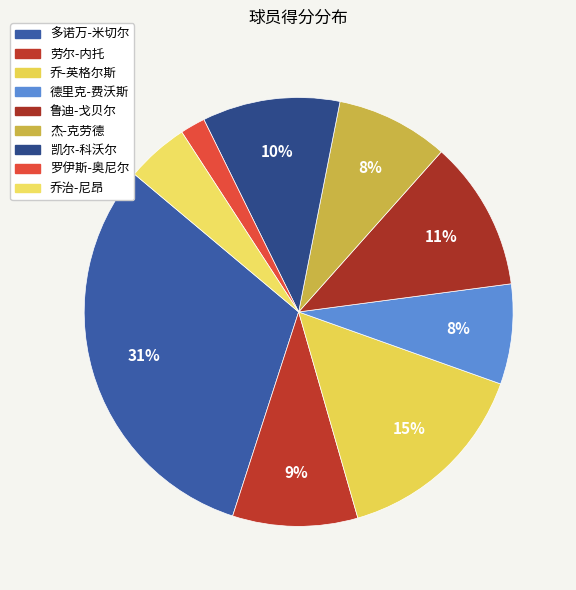

Rank the categories by value from highest to lowest.

多诺万-米切尔, 乔-英格尔斯, 鲁迪-戈贝尔, 凯尔-科沃尔, 劳尔-内托, 杰-克劳德, 德里克-费沃斯, 乔治-尼昂, 罗伊斯-奥尼尔